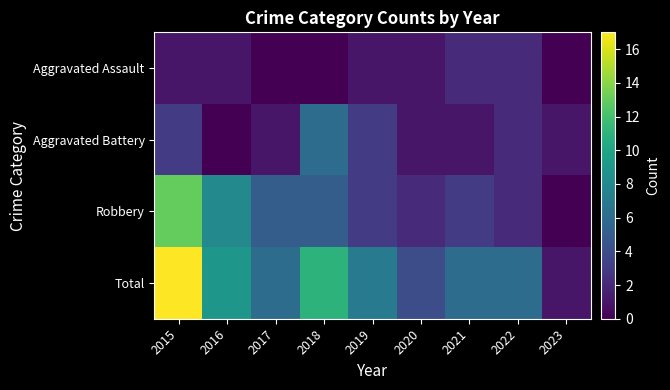

What is the maximum value shown in the chart?

17